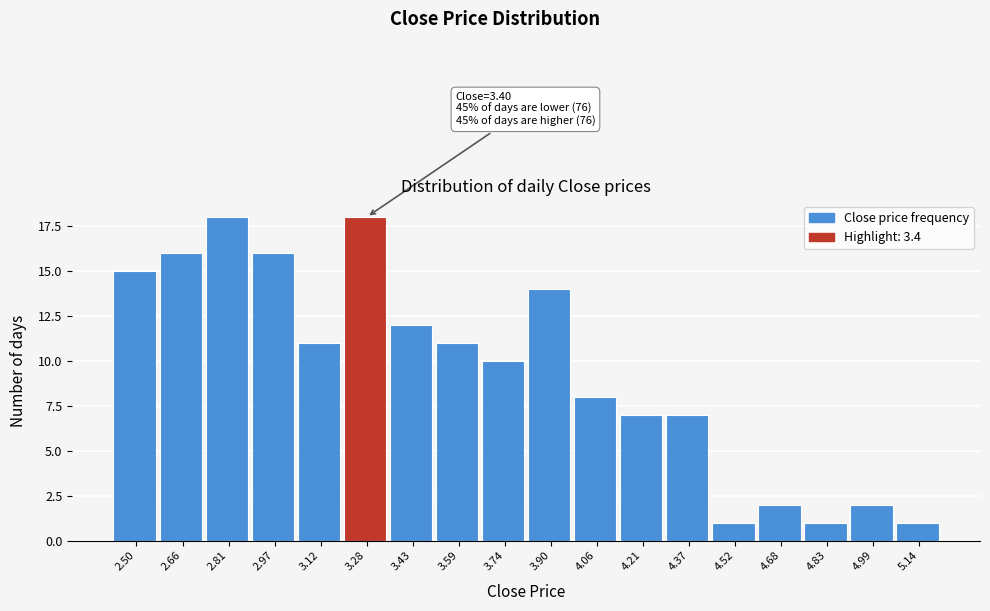

Reading right to left, what are all the values shown in this chart?

1	2	1	2	1	7	7	8	14	10	11	12	18	11	16	18	16	15